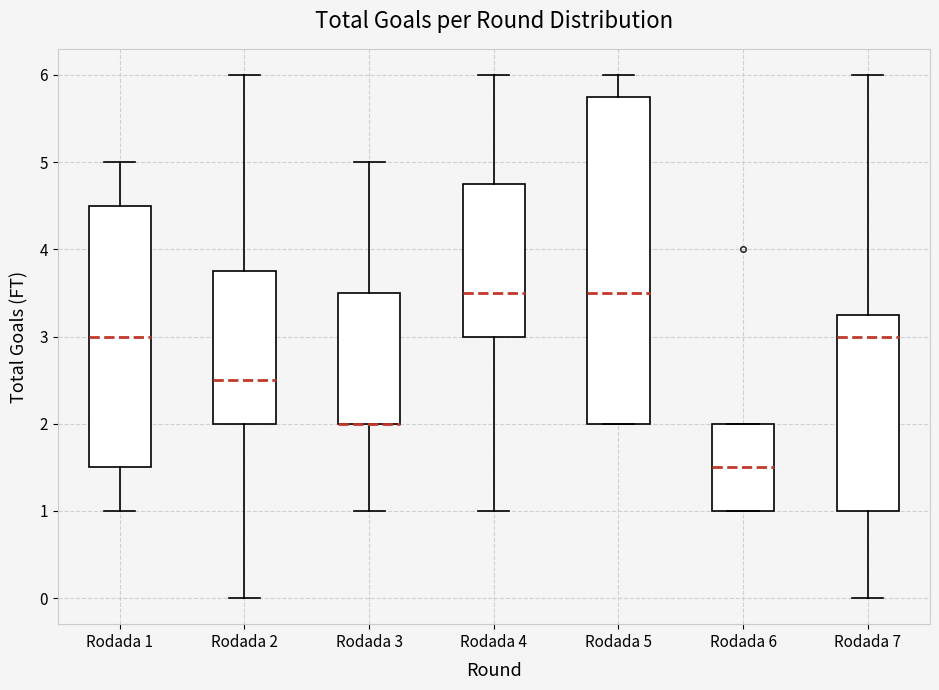

Which box is the tallest, from its lower edge to its upper edge?

Rodada 5